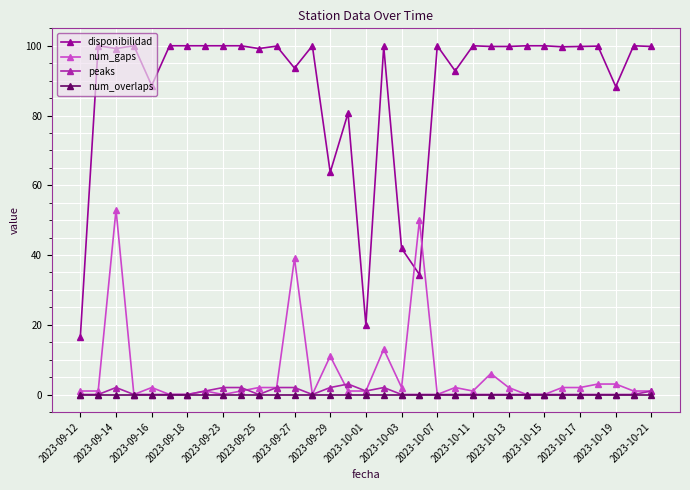

True or false: peaks and disponibilidad cross at least once.

False